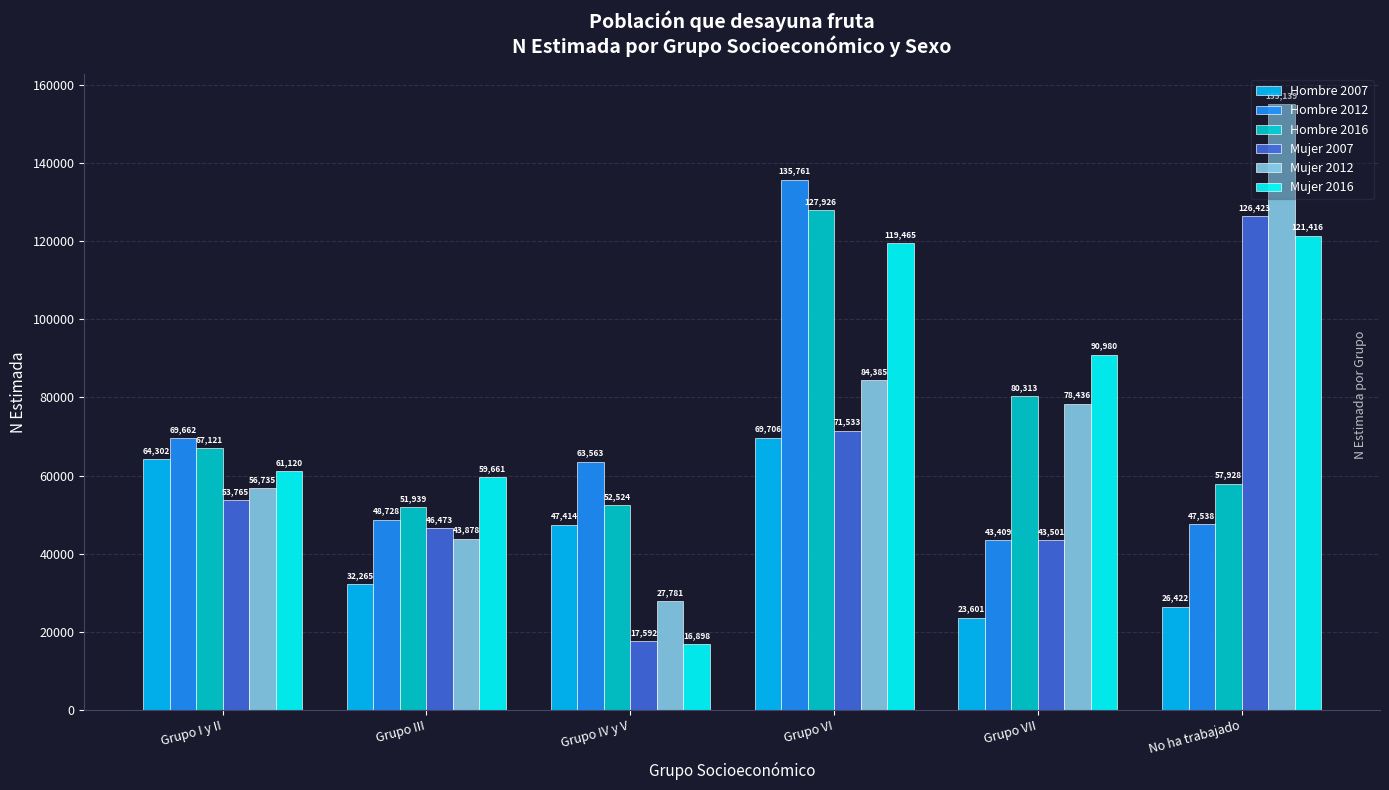

Is the value of Mujer 2016 at No ha trabajado greater than the value of Hombre 2012 at Grupo VI?

No